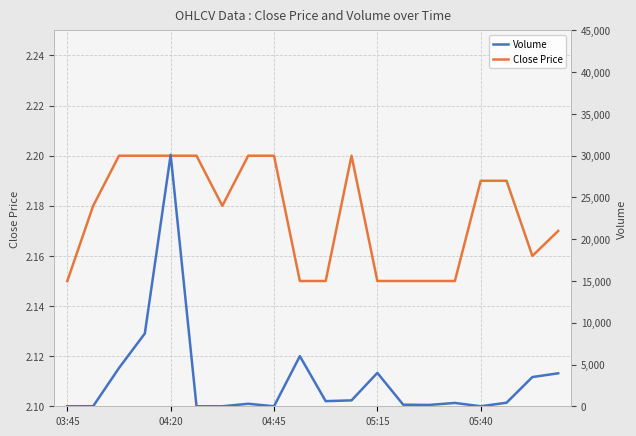

The Close Price series shows 1.2 at 03:45. True or false?

False